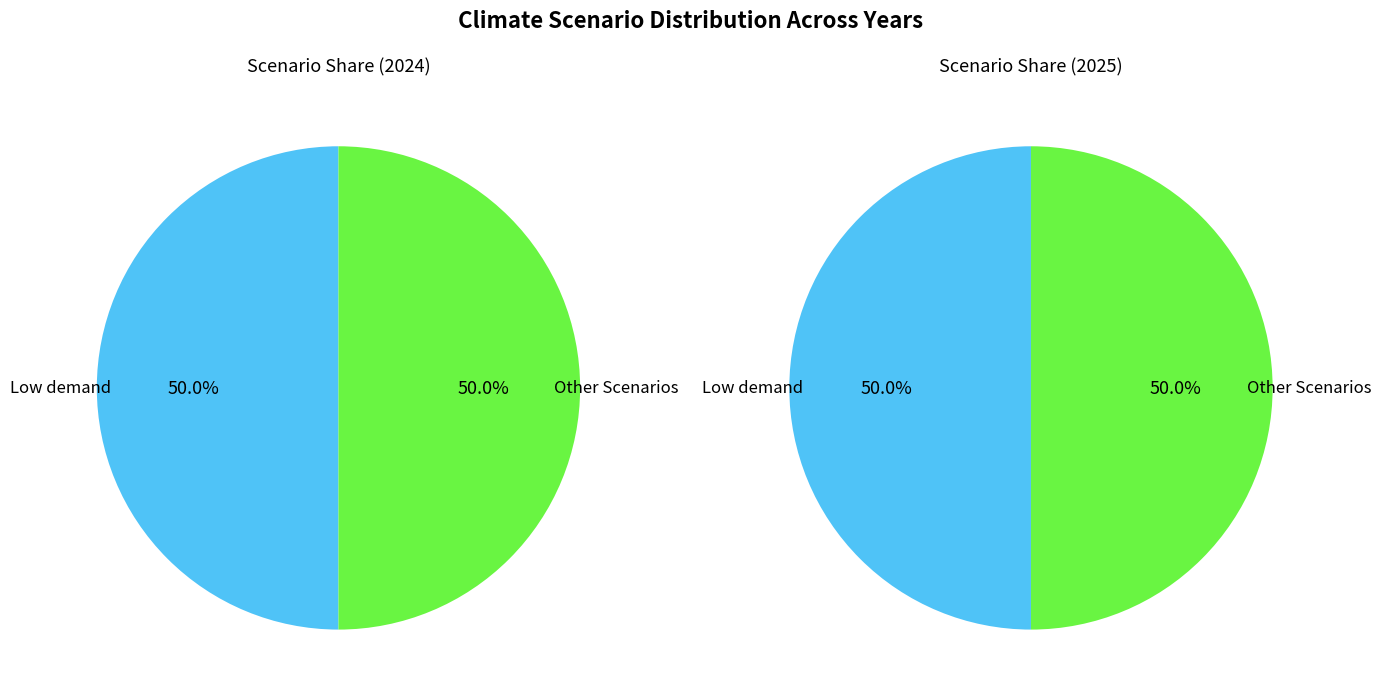

Which category accounts for the majority?

Low demand